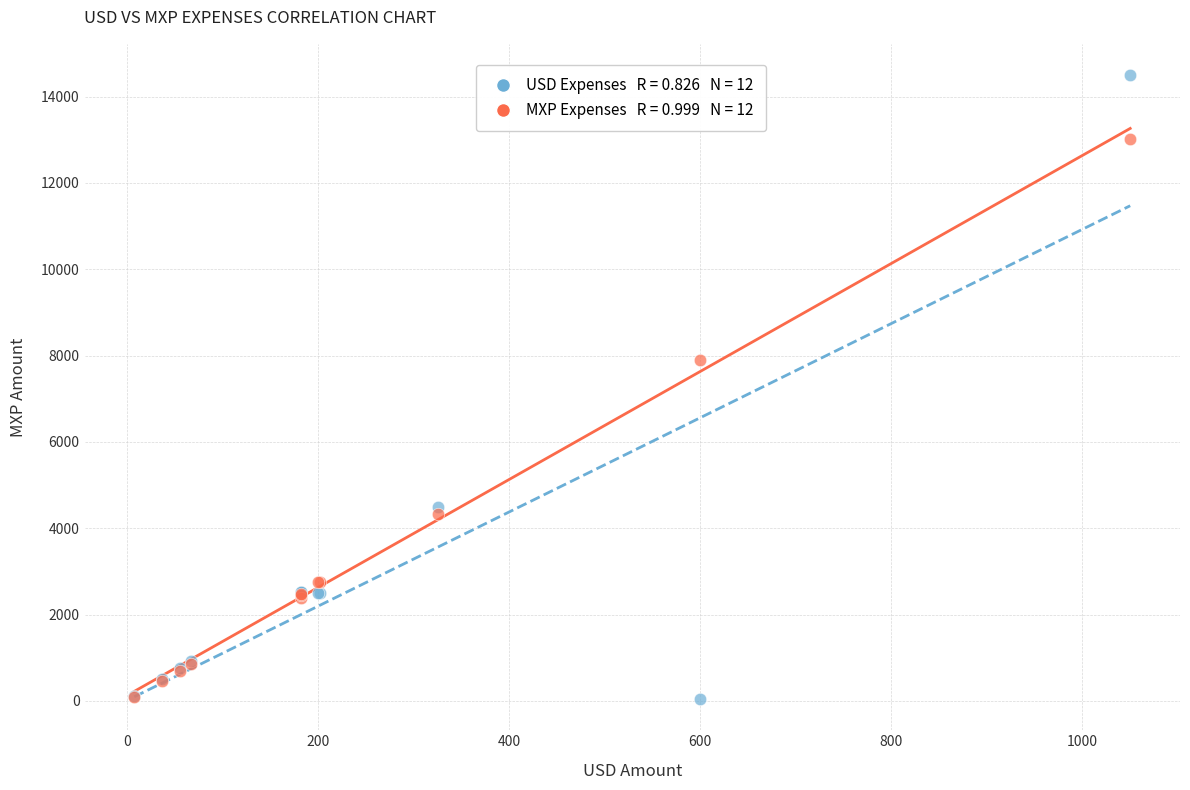

Across all series, what Y value is closest to 7271?

7898.2